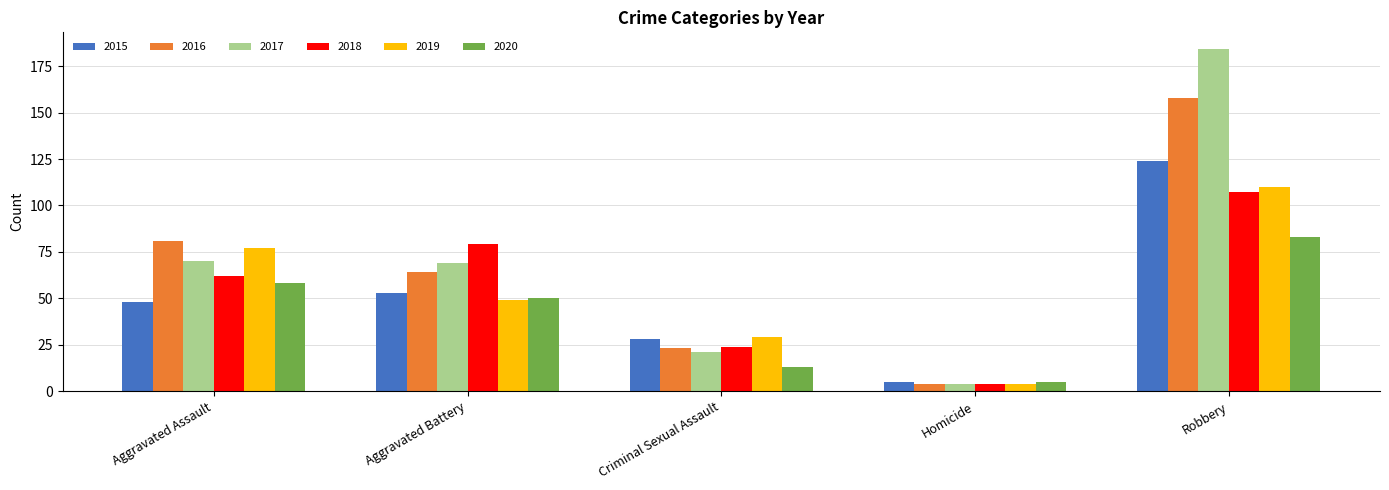

Rank the categories by 2015 value from lowest to highest.

Homicide, Criminal Sexual Assault, Aggravated Assault, Aggravated Battery, Robbery